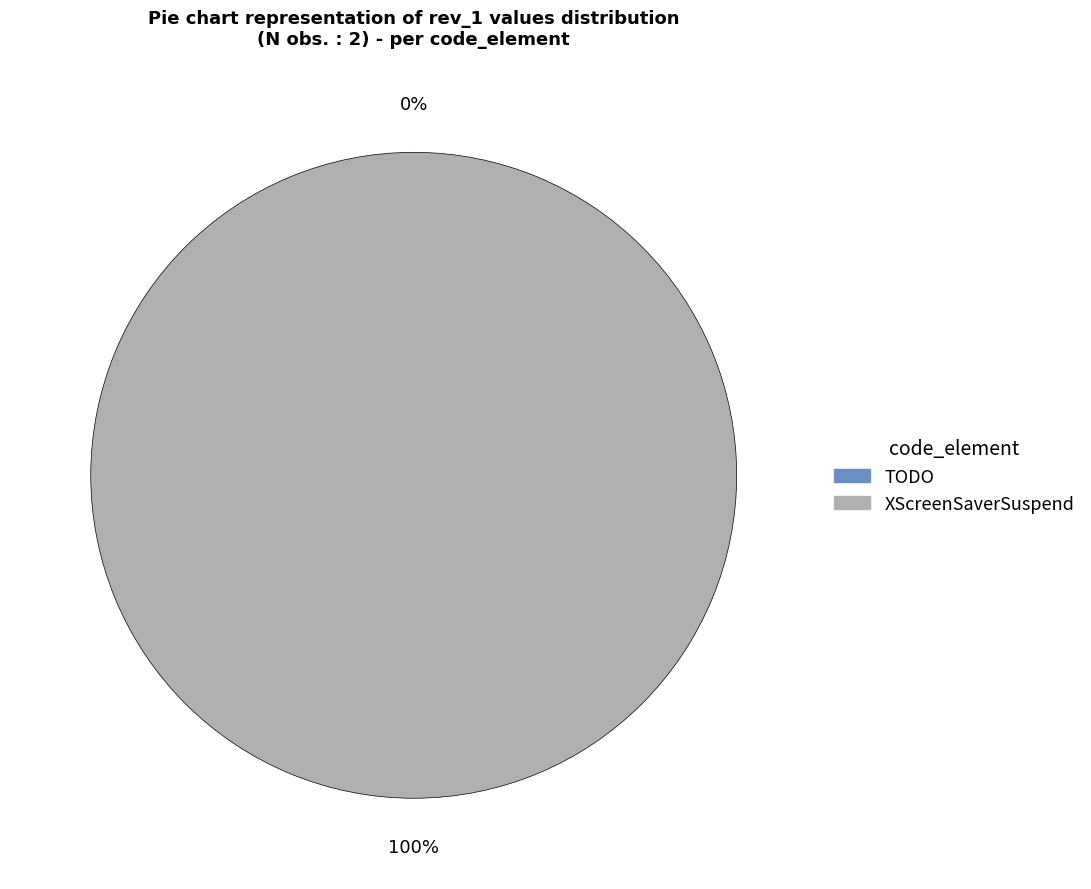

Rank the categories by value from lowest to highest.

TODO, XScreenSaverSuspend